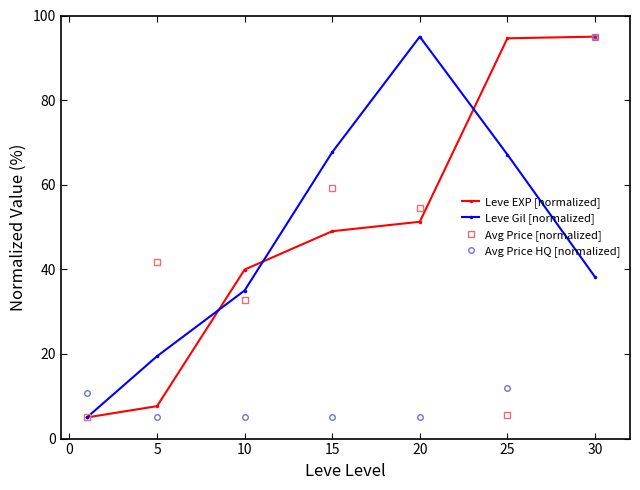

At how many categories does at least one series exceed 83?

3